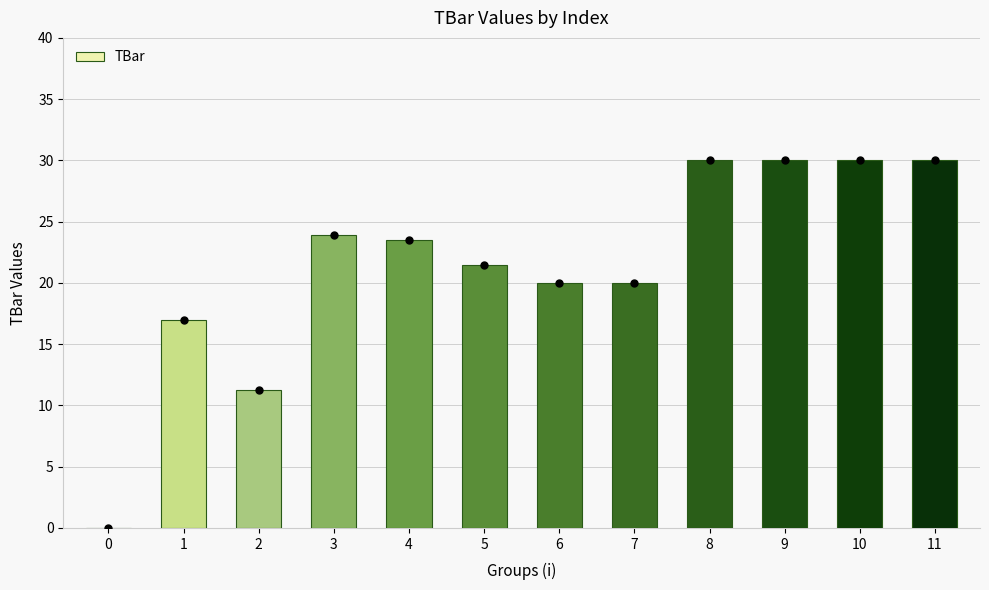

What is the ratio of the value at 5 to the value at 6?

1.1